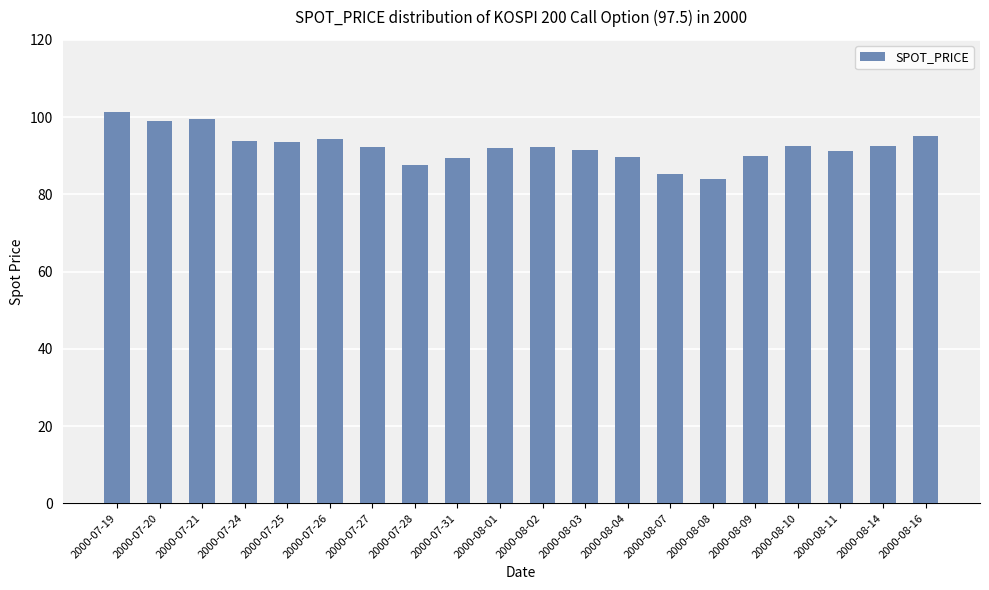

What is the difference between the maximum and minimum values?

17.4